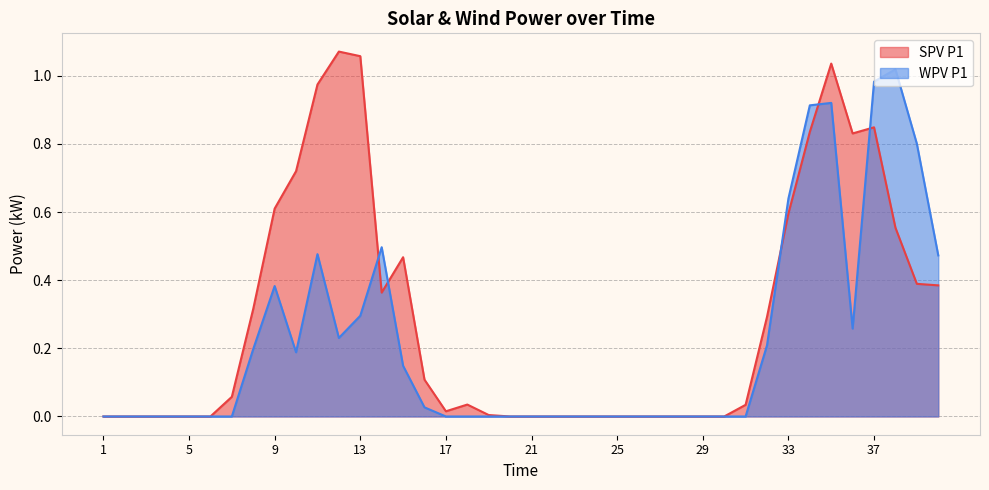

How many values in the SPV P1 series exceed 0?

23